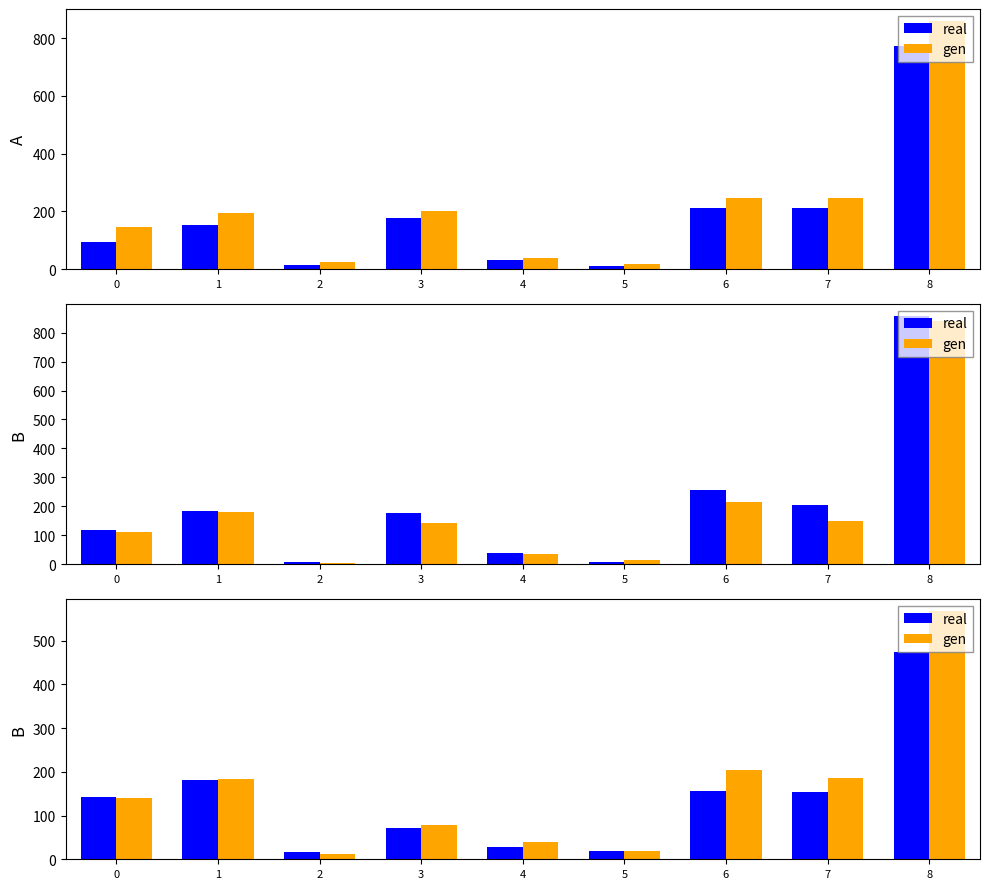

What is the average value of the real series?

138